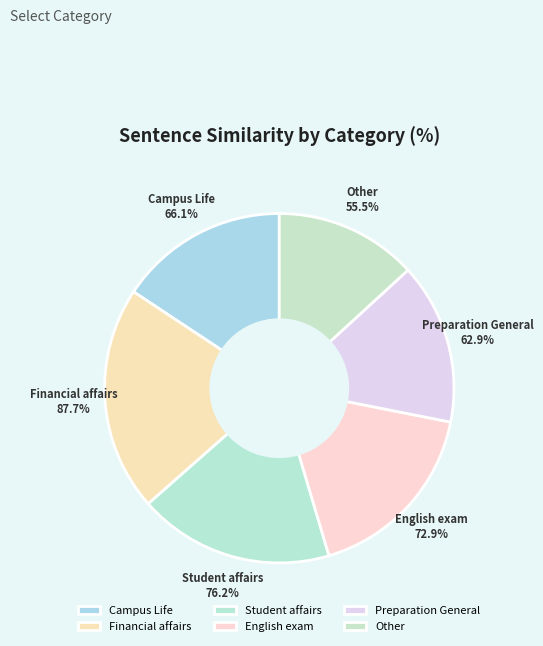

Which category has the smallest portion of the pie?

Other